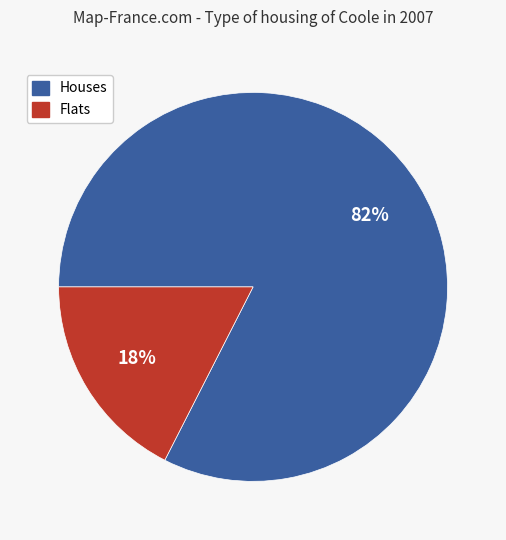

Does any single category account for the majority?

Yes